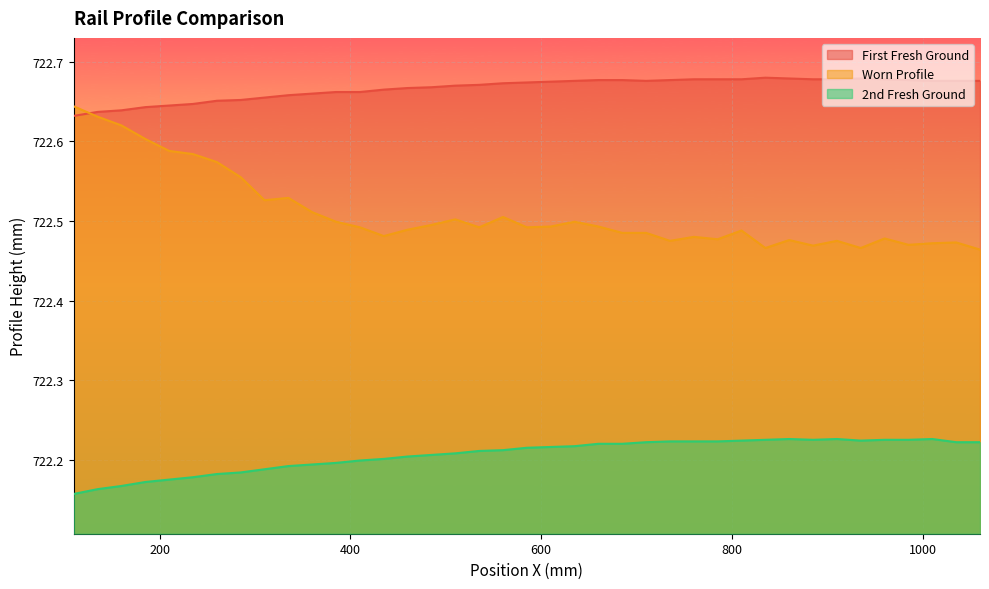

What is the value of the Worn Profile point at the 18th from the left?

722.5